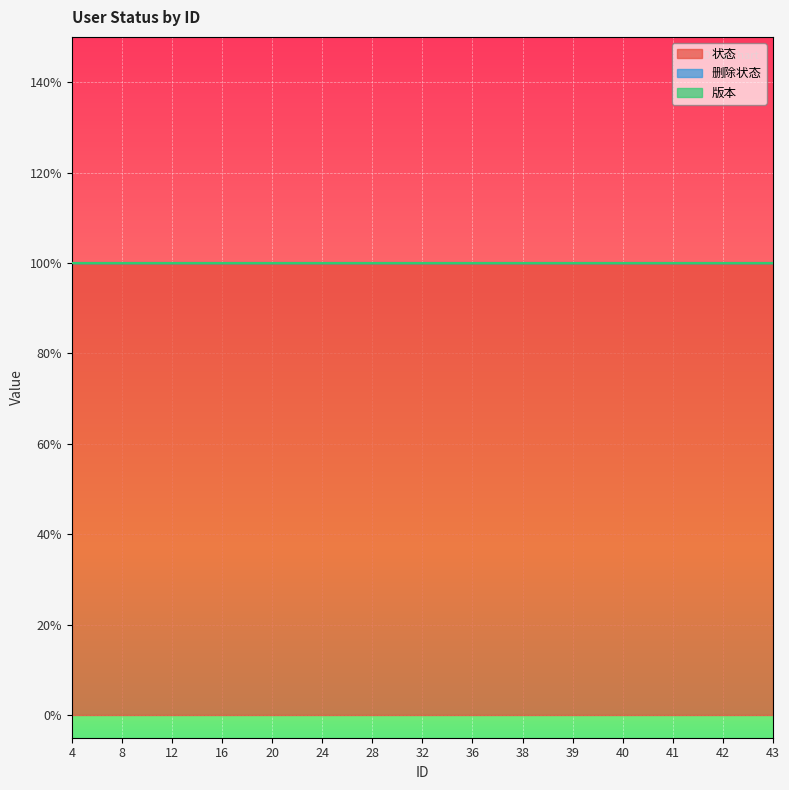

Is it true that 状态 equals 1 at 12?

True